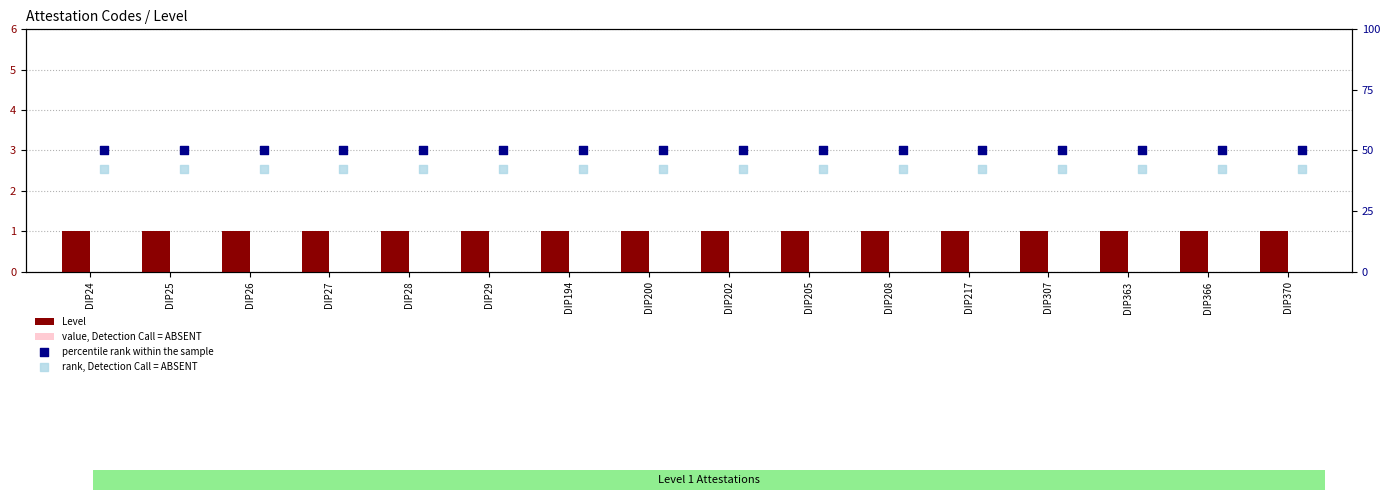

Which series contains the lowest Y value?

value, Detection Call = ABSENT